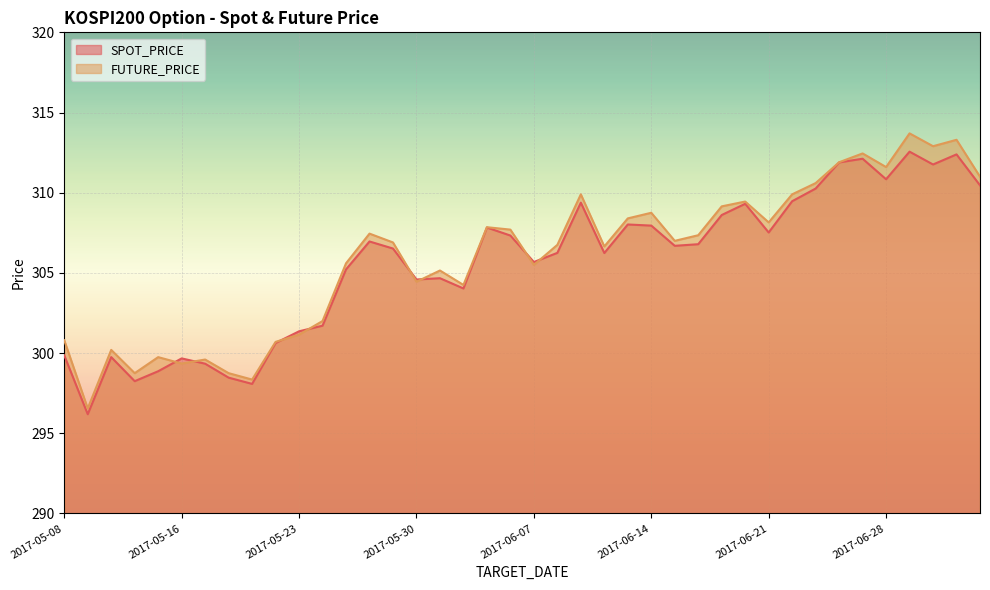

What is the maximum value shown in the chart?

313.7